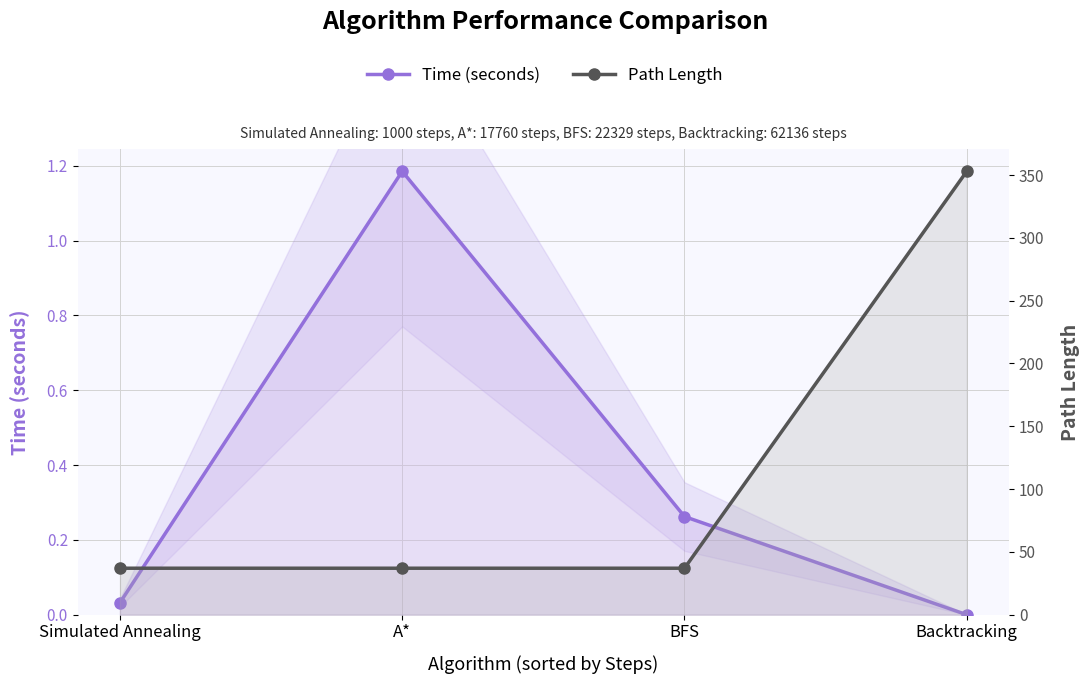

What position from the left is BFS?

3